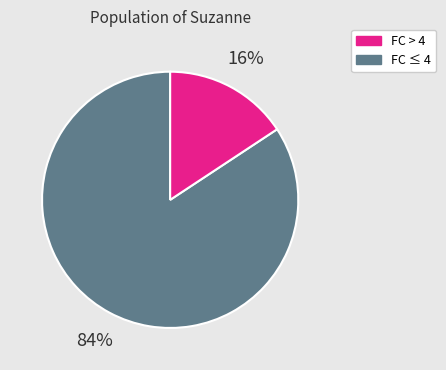

Is there any slice that represents more than half of the pie?

Yes